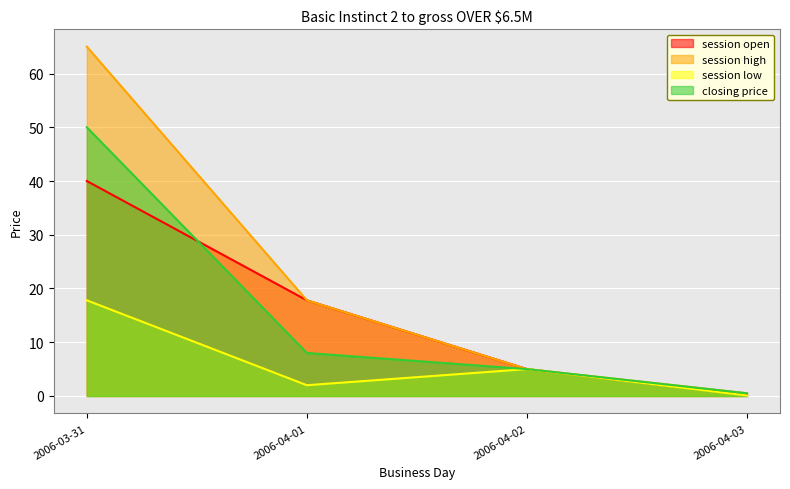

True or false: closing price and session low intersect in this chart.

False